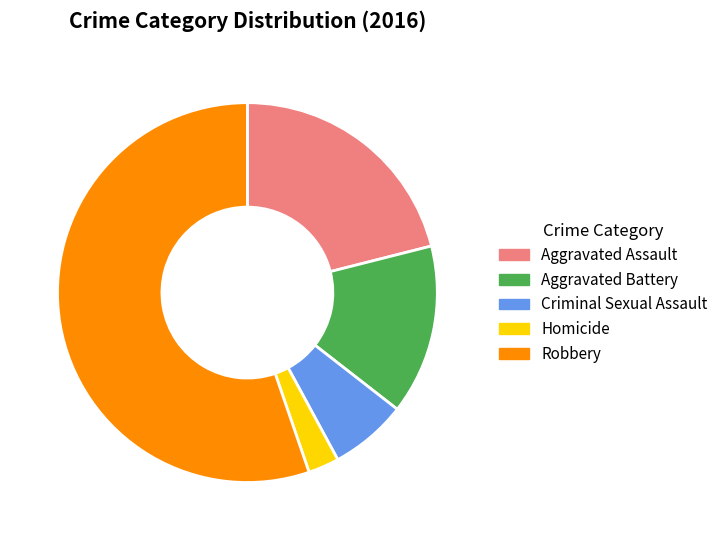

Which category accounts for the majority?

Robbery